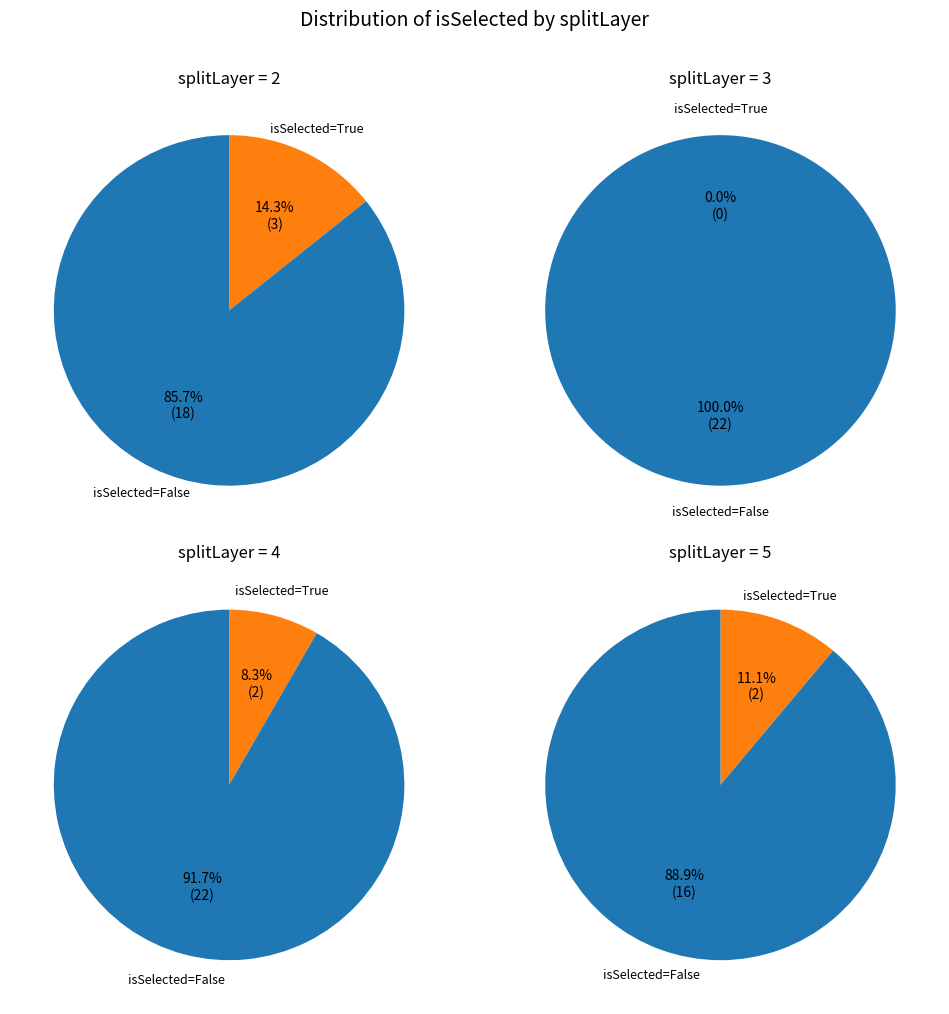

To the nearest percent, what percentage of the pie is 3?

26%